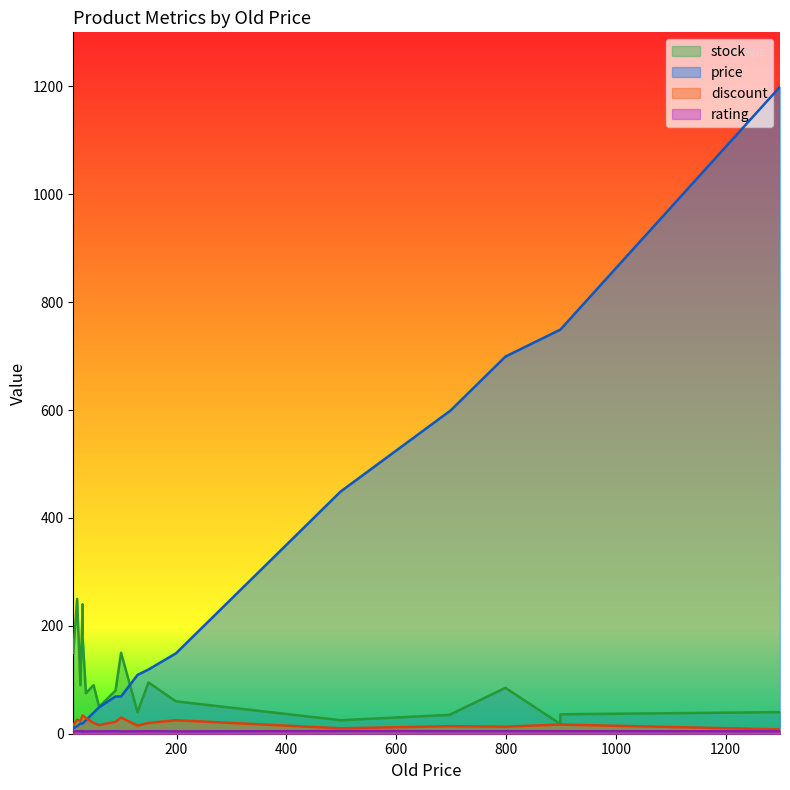

What is the average value of the stock series?

91.2